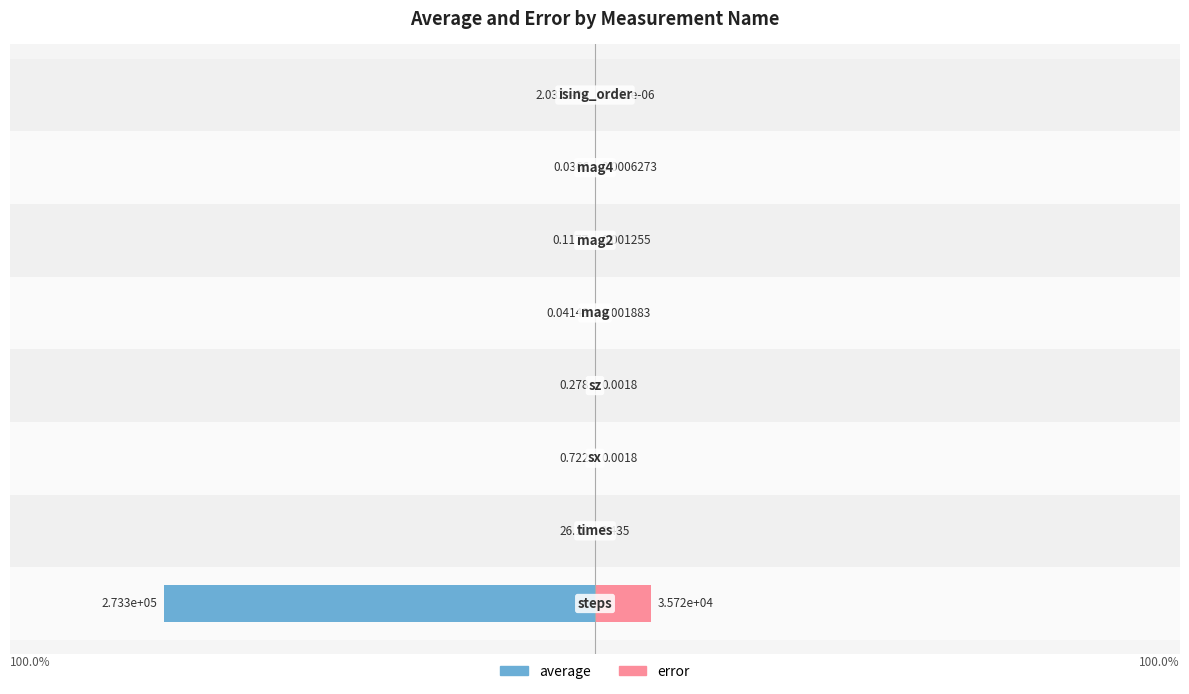

Rank the categories by error value from highest to lowest.

0, 1, 4, 2, 3, 5, 6, 7